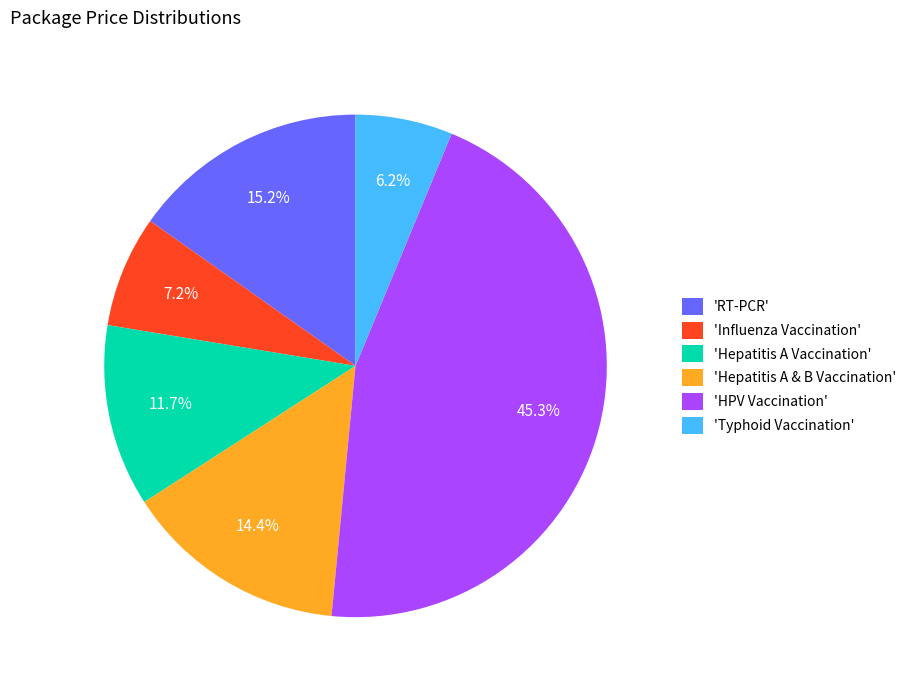

Is there a majority slice in this chart?

No